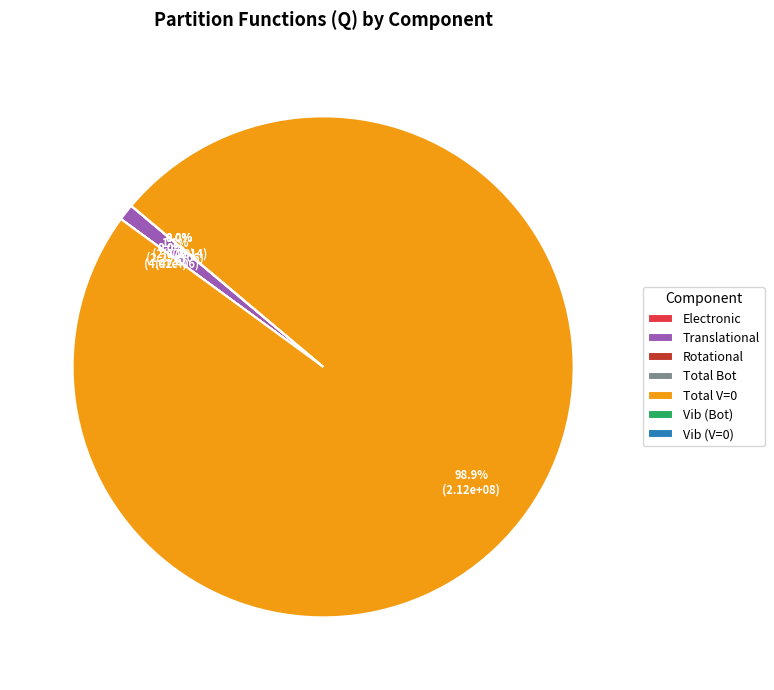

How many segments does this pie chart have?

7